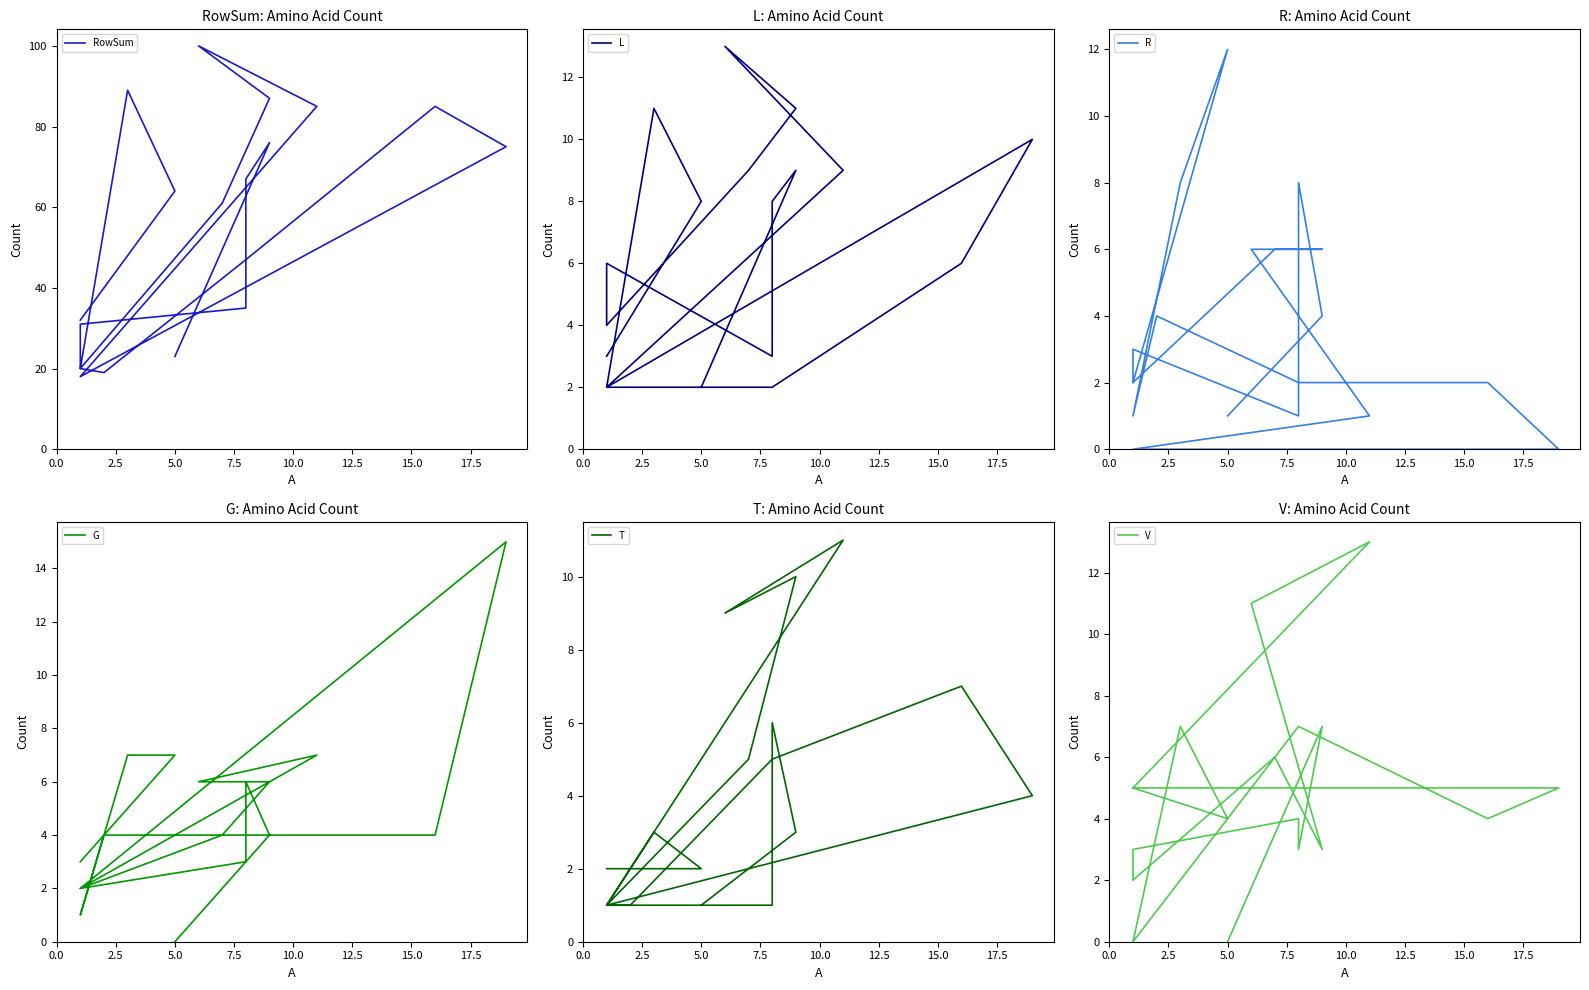

Which series has the largest range (max minus min)?

RowSum